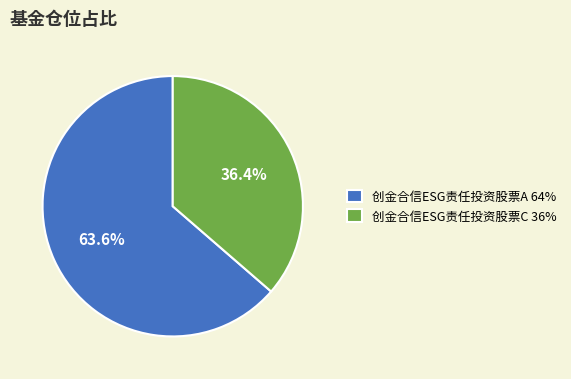

How many segments does this pie chart have?

2